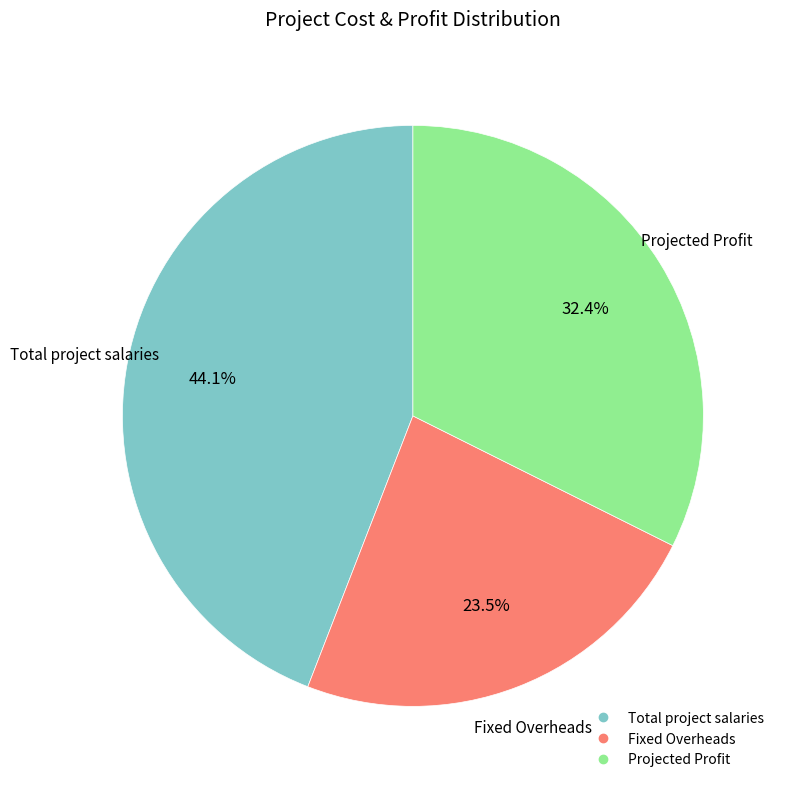

What is the smallest slice in the pie chart?

Fixed Overheads